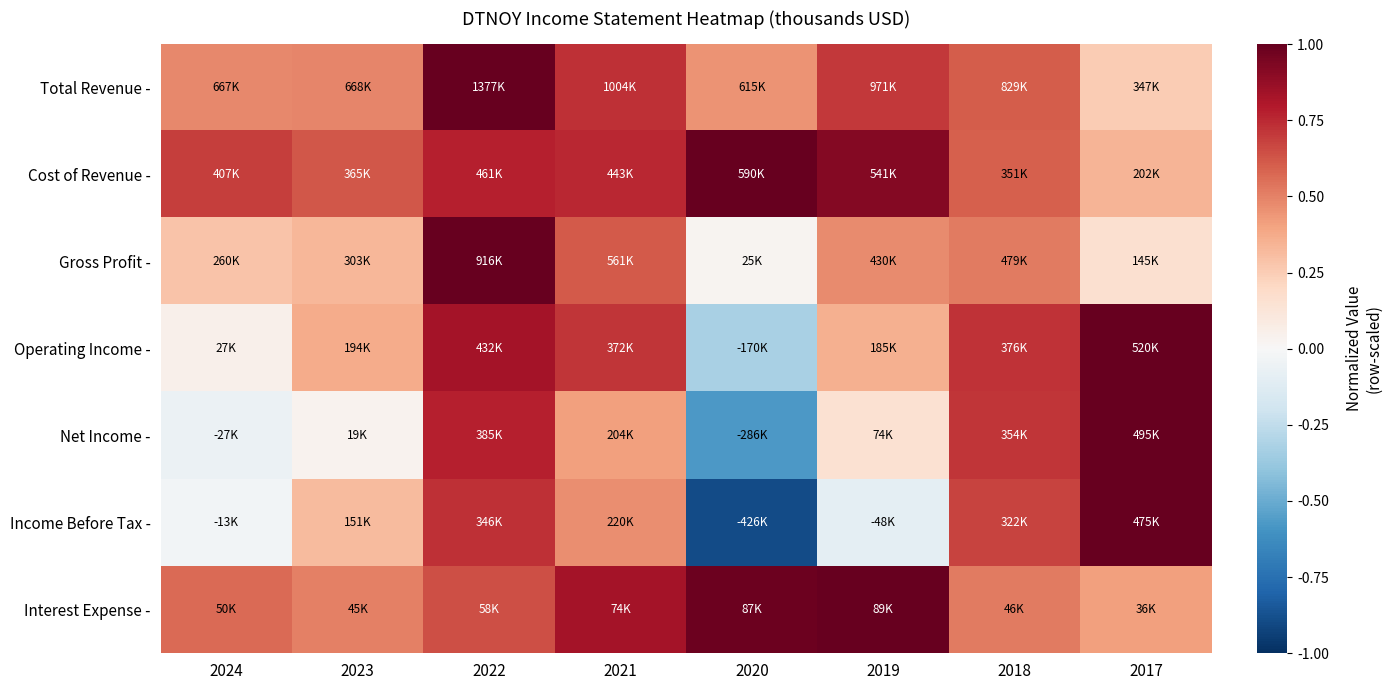

Reading left to right, extract all data points from this chart.

Total Revenue -: 2024=0.5	2023=0.5	2022=1.0	2021=0.7	2020=0.4	2019=0.7	2018=0.6	2017=0.3
Cost of Revenue -: 2024=0.7	2023=0.6	2022=0.8	2021=0.8	2020=1.0	2019=0.9	2018=0.6	2017=0.3
Gross Profit -: 2024=0.3	2023=0.3	2022=1.0	2021=0.6	2020=0.0	2019=0.5	2018=0.5	2017=0.2
Operating Income -: 2024=0.1	2023=0.4	2022=0.8	2021=0.7	2020=-0.3	2019=0.4	2018=0.7	2017=1.0
Net Income -: 2024=-0.1	2023=0.0	2022=0.8	2021=0.4	2020=-0.6	2019=0.1	2018=0.7	2017=1.0
Income Before Tax -: 2024=-0.0	2023=0.3	2022=0.7	2021=0.5	2020=-0.9	2019=-0.1	2018=0.7	2017=1.0
Interest Expense -: 2024=0.6	2023=0.5	2022=0.6	2021=0.8	2020=1.0	2019=1.0	2018=0.5	2017=0.4